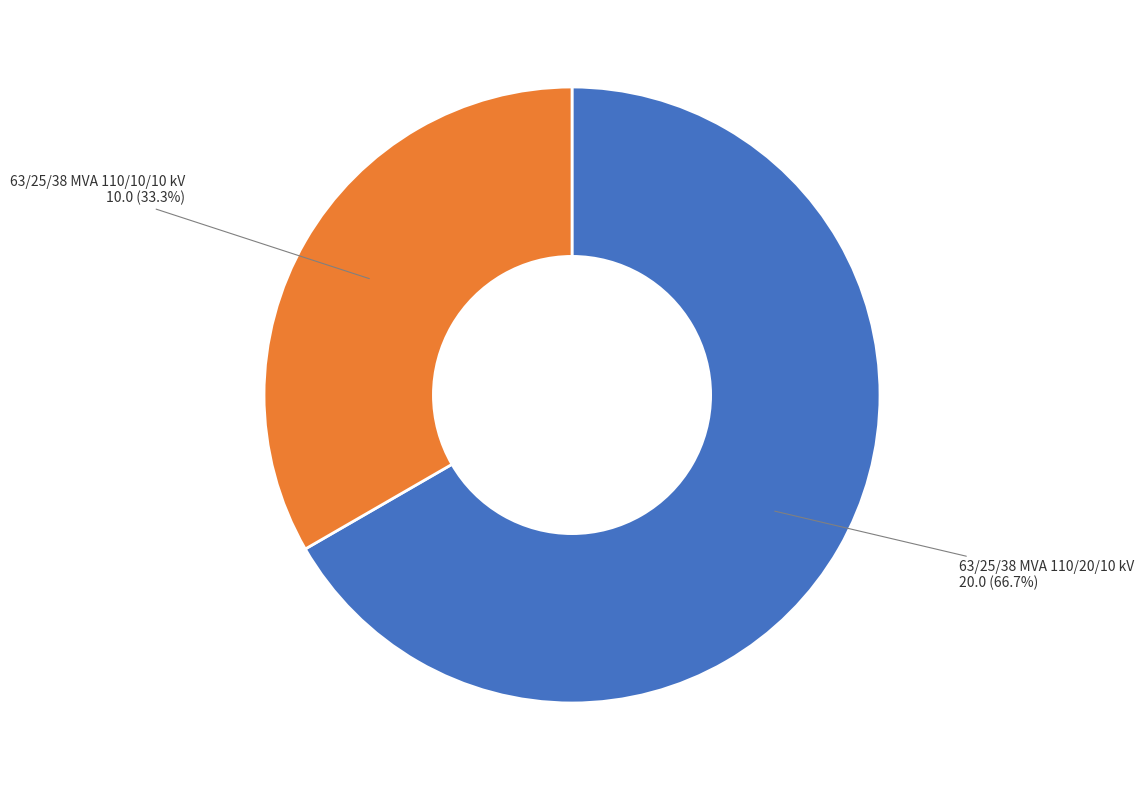

Rank the categories by value from lowest to highest.

63/25/38 MVA 110/10/10 kV, 63/25/38 MVA 110/20/10 kV